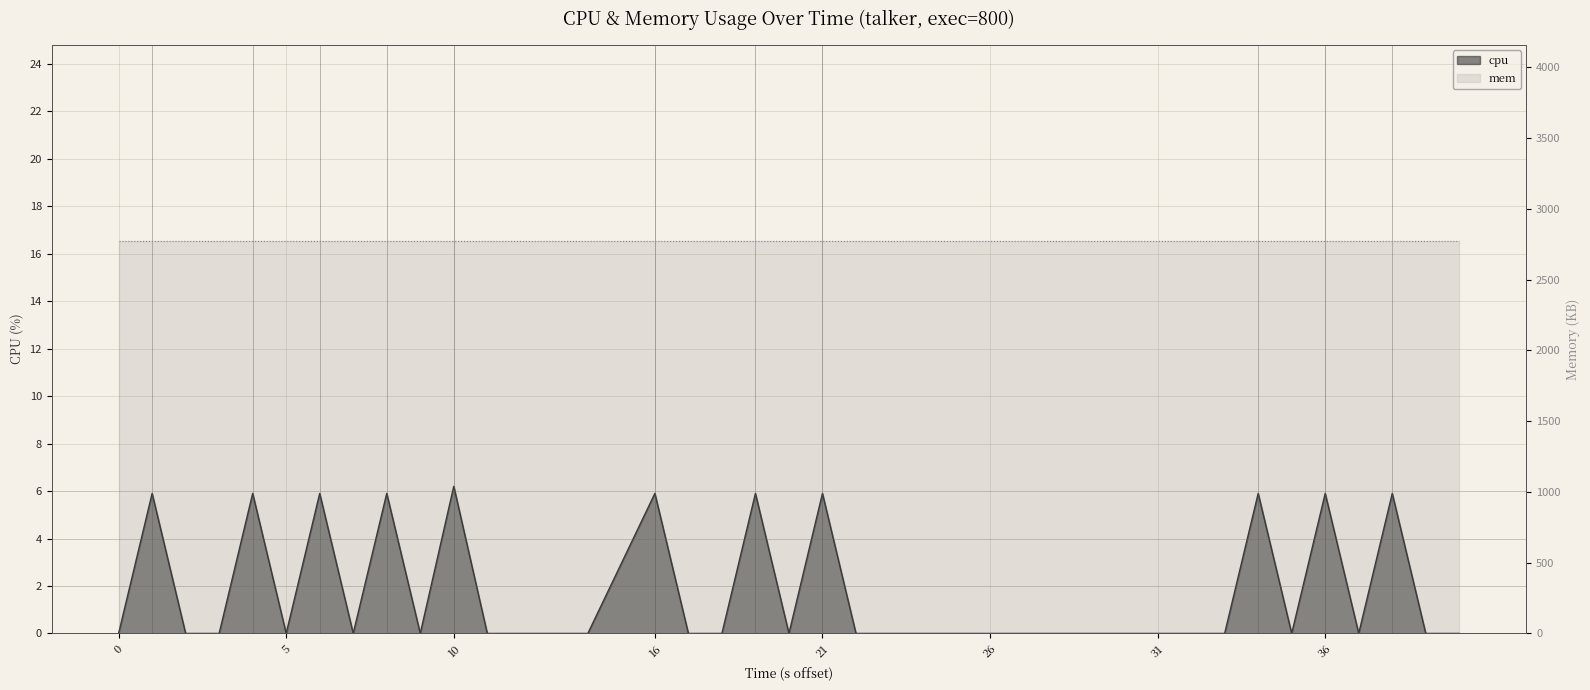

At how many categories does at least one series exceed 1105?

40